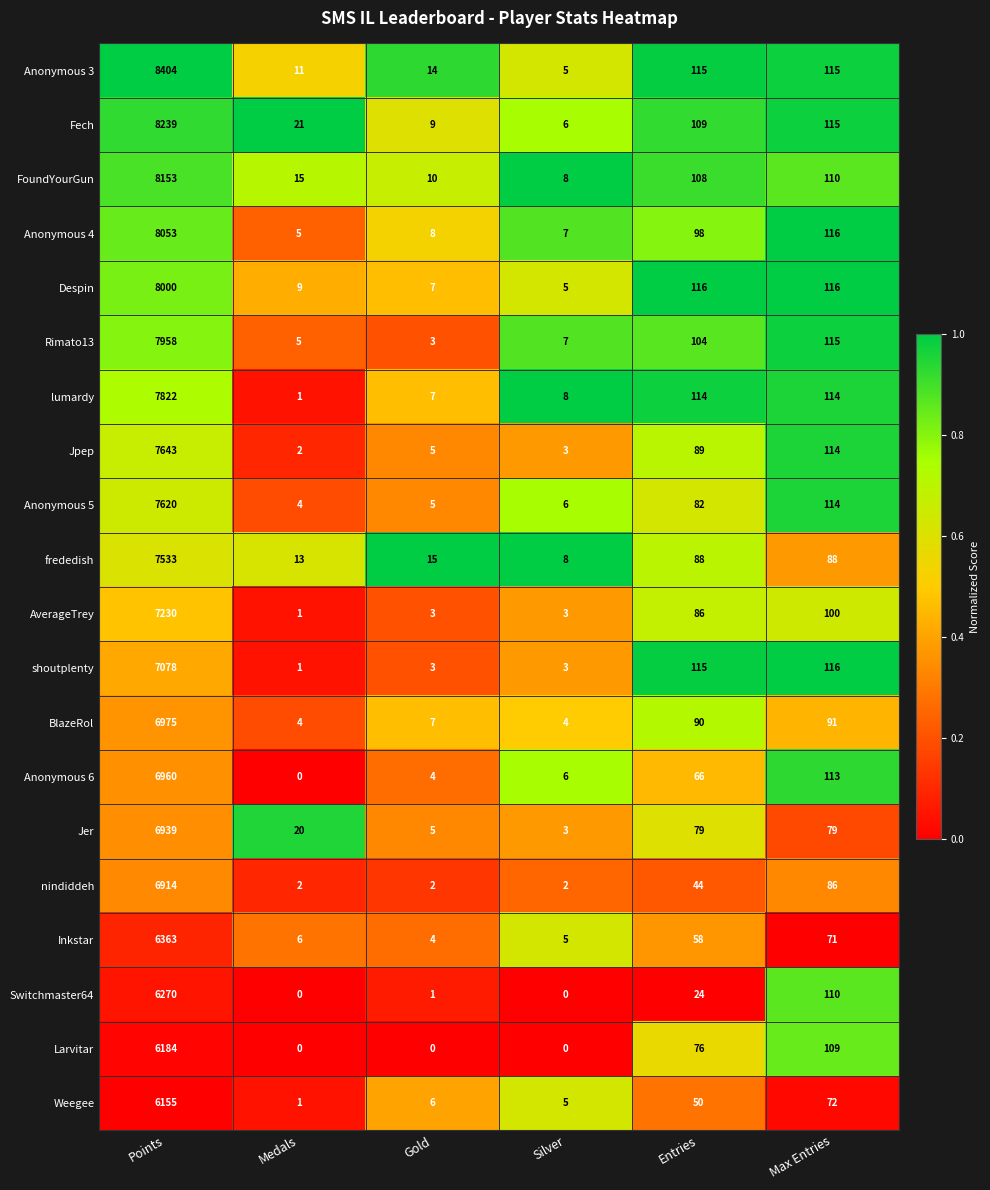

What is the total value across all series at Points?

146493